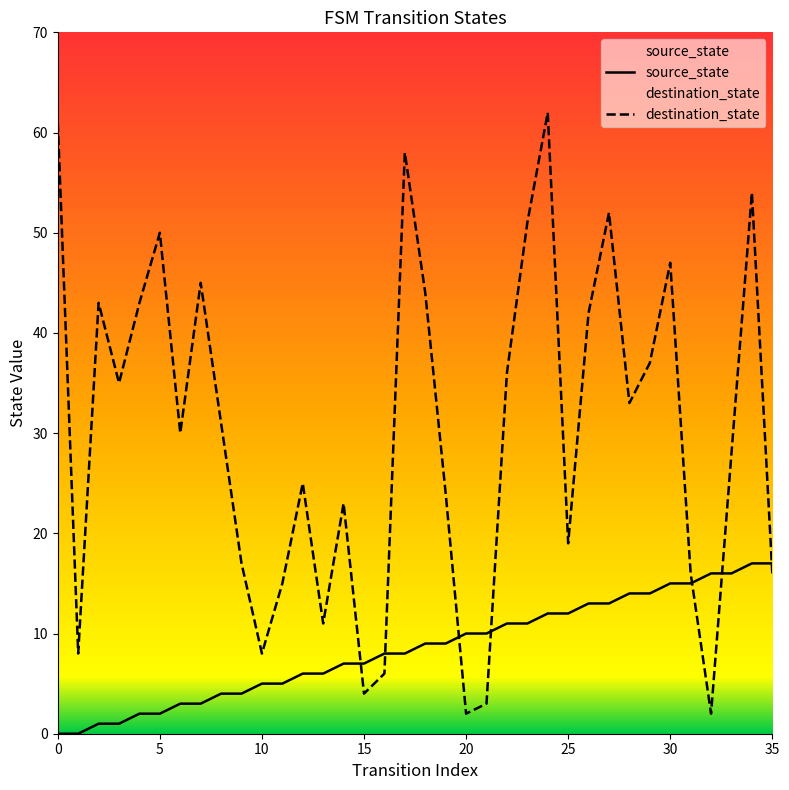

At how many categories does at least one series exceed 43?

10